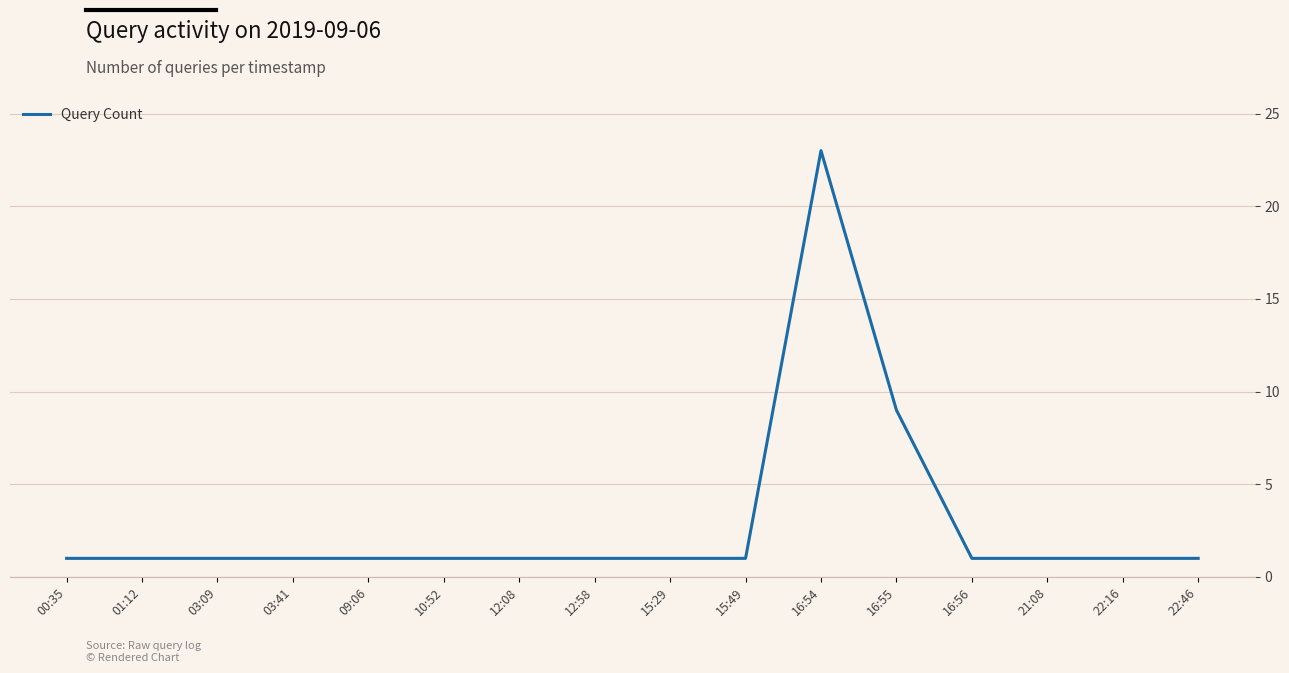

What is the ratio of the value at 22:46 to the value at 21:08?

1.0